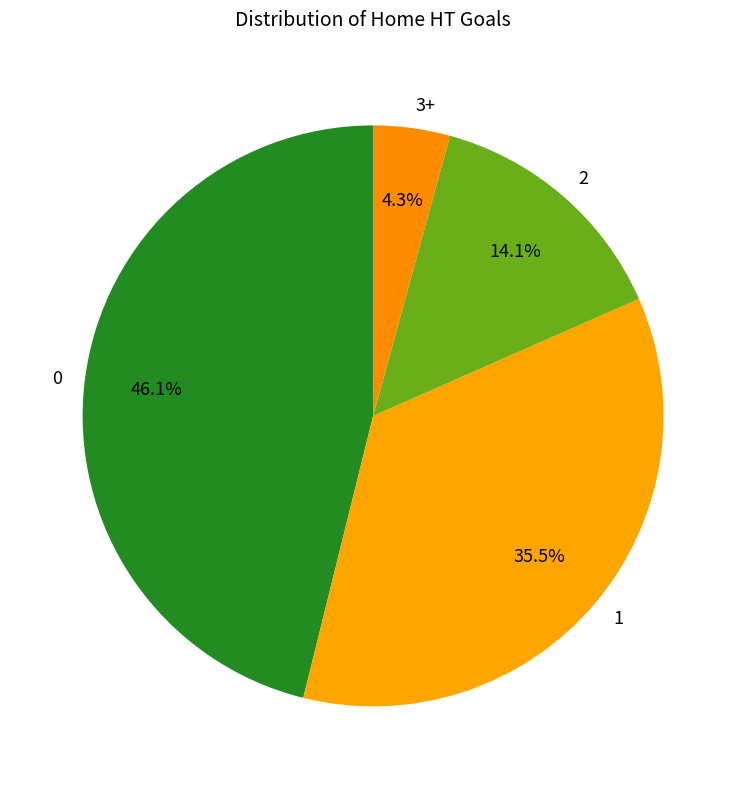

Approximately how many times larger is the value at 1 compared to 3+?

8.3